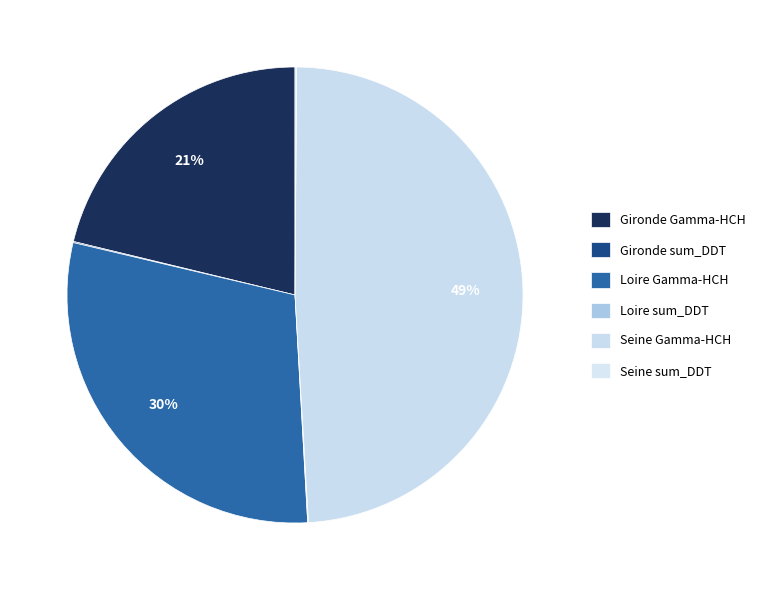

To the nearest percent, what is the difference between the largest and smallest slice percentages?

49%